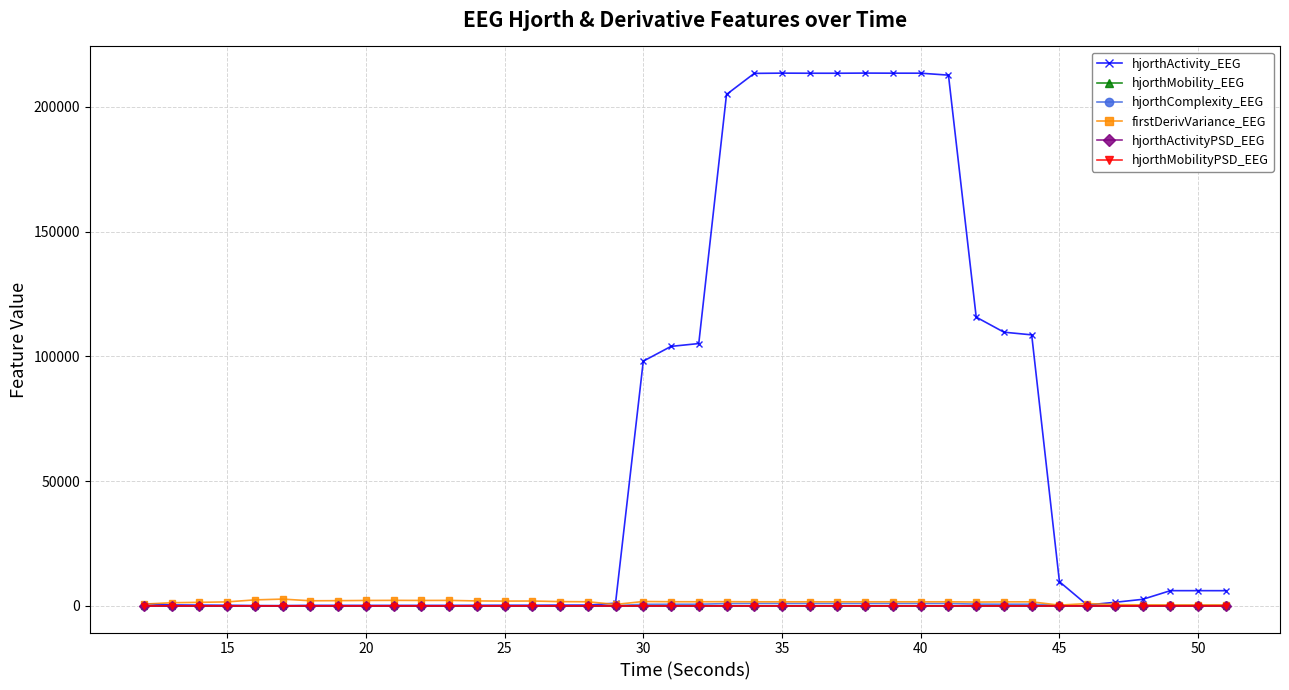

Which series has the widest spread of values?

hjorthActivity_EEG